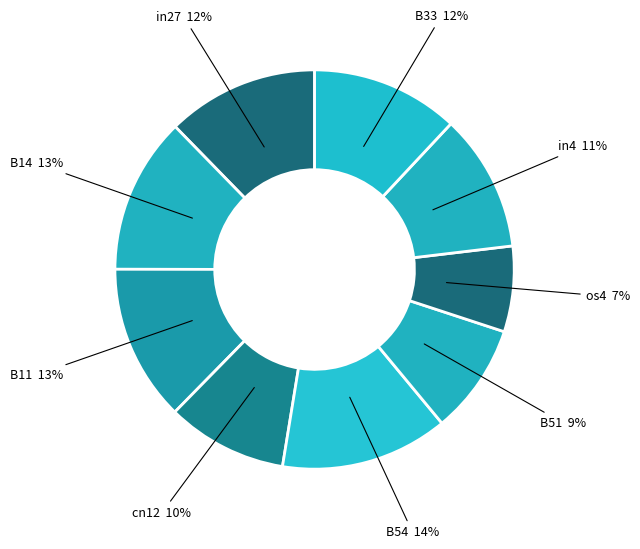

Does any single category account for the majority?

No